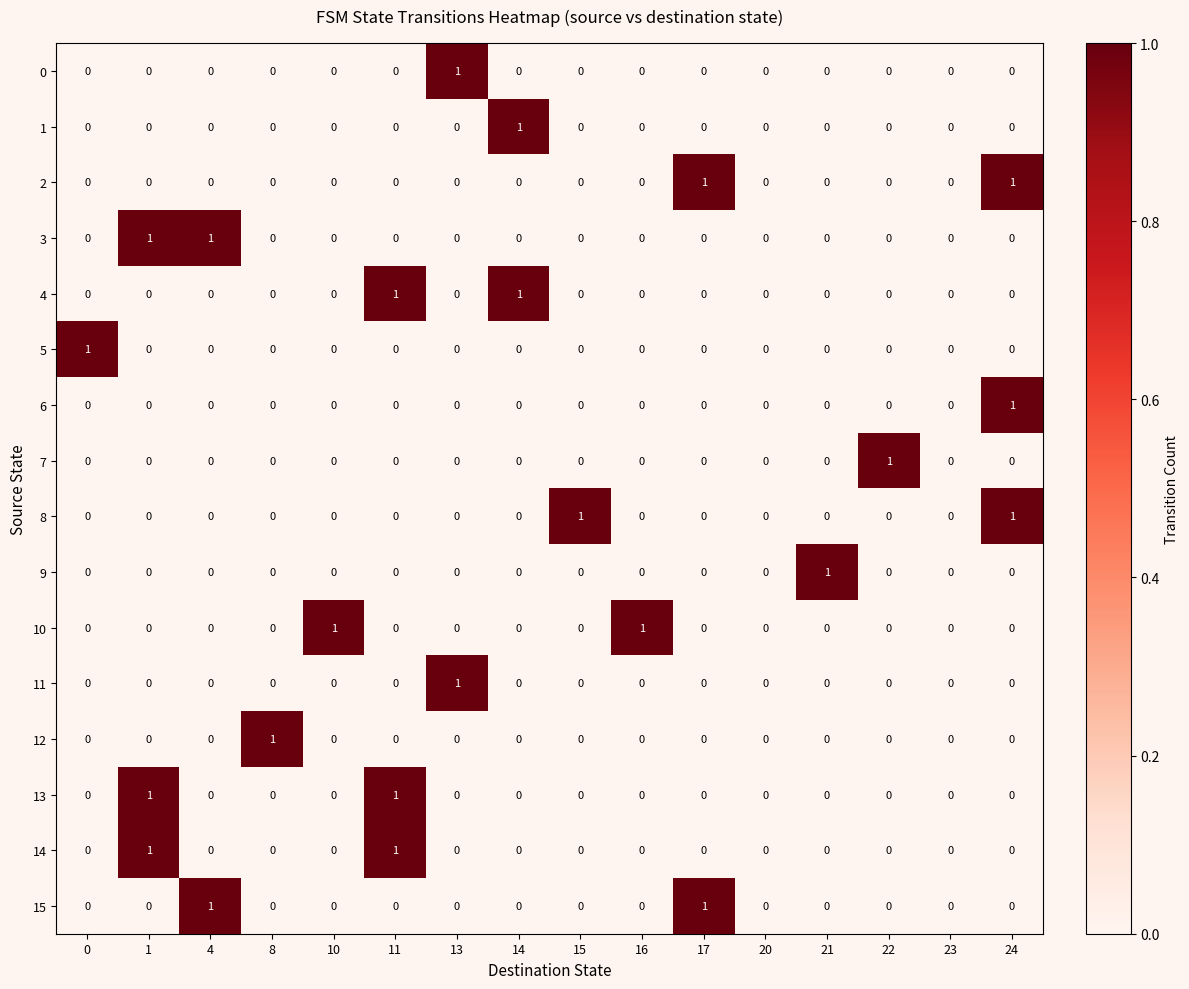

True or false: 1 has a value of 1 at 13.

False